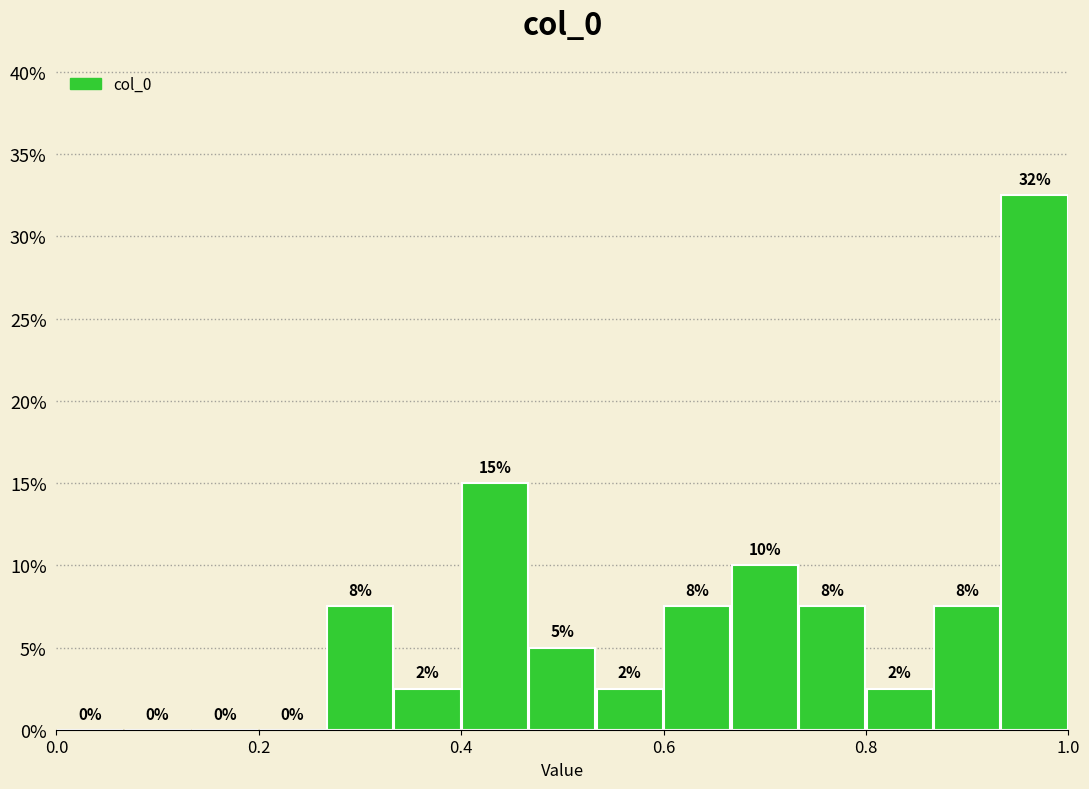

Around what value on the x-axis is the tallest bar? Give the approximate position of its centre, as read against the axis.

0.96